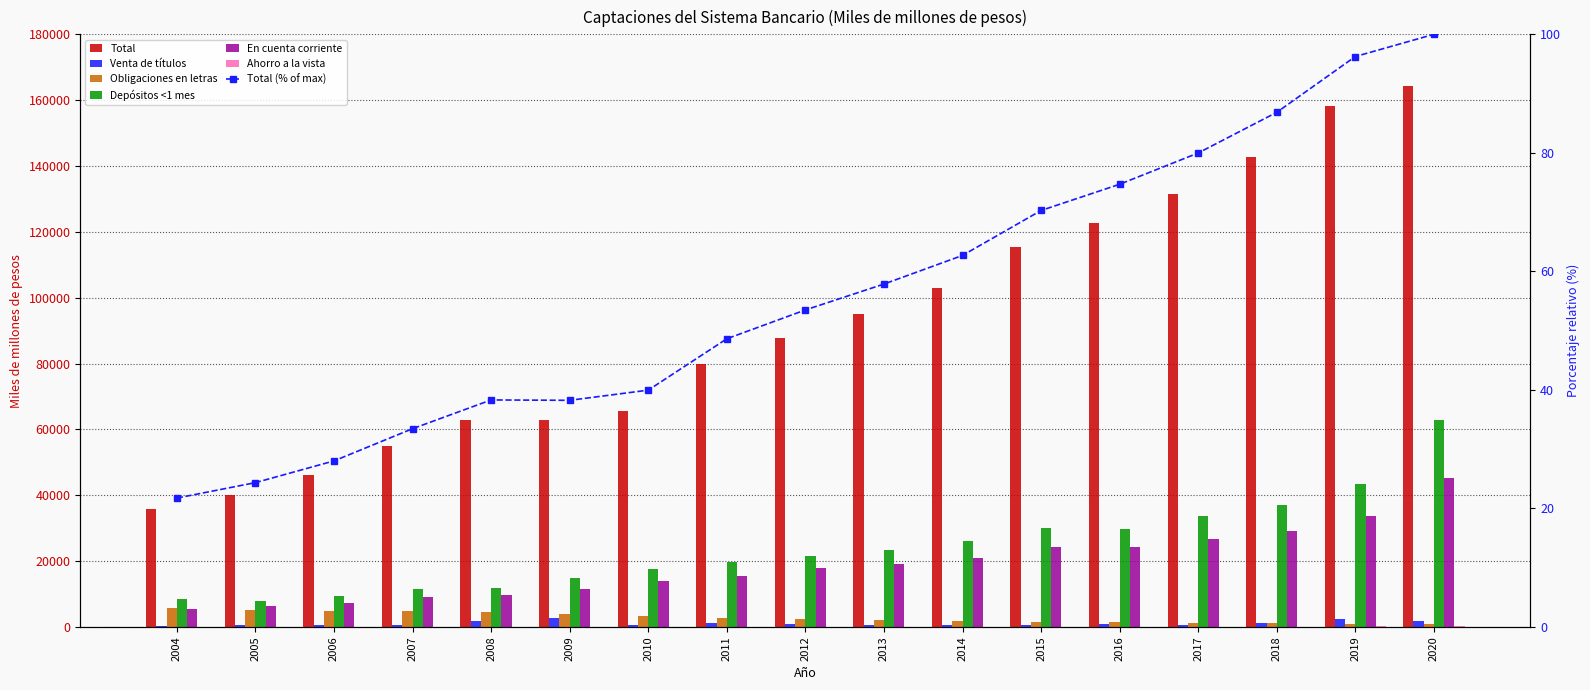

At which label does Venta de títulos reach its peak?

2009